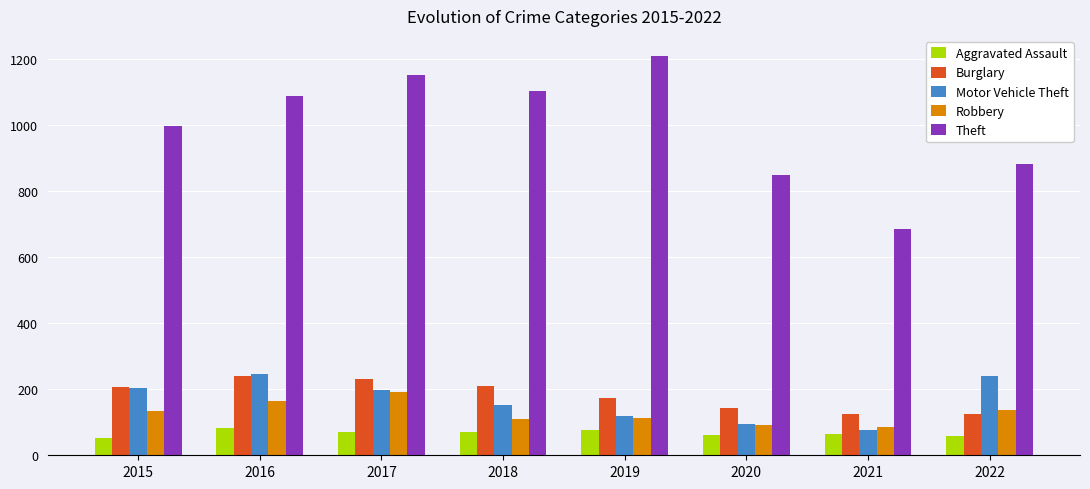

What value does the Motor Vehicle Theft series have at 2016?

247